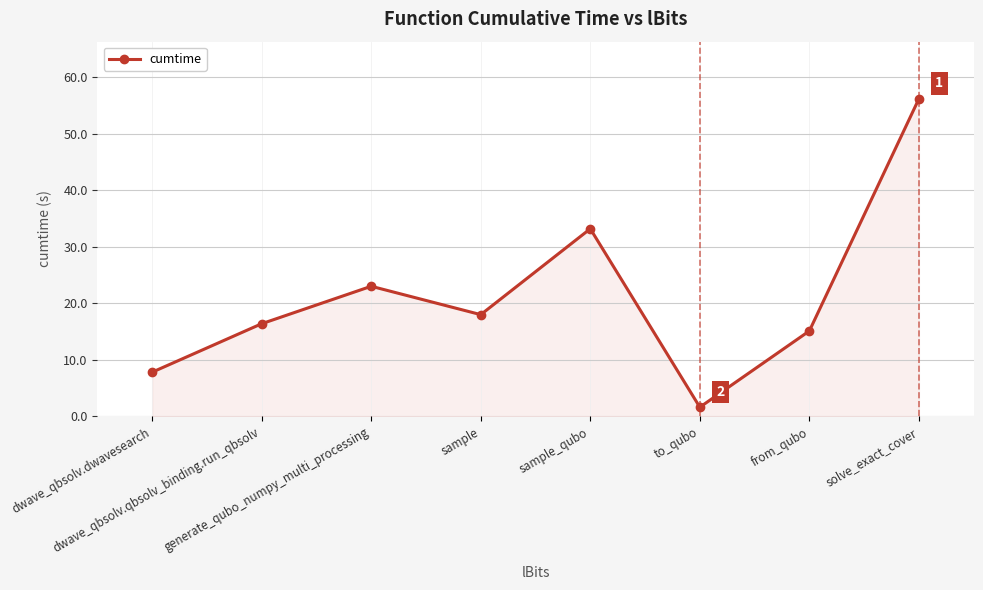

How many points are lower than both their immediate neighbors (excluding endpoints)?

2